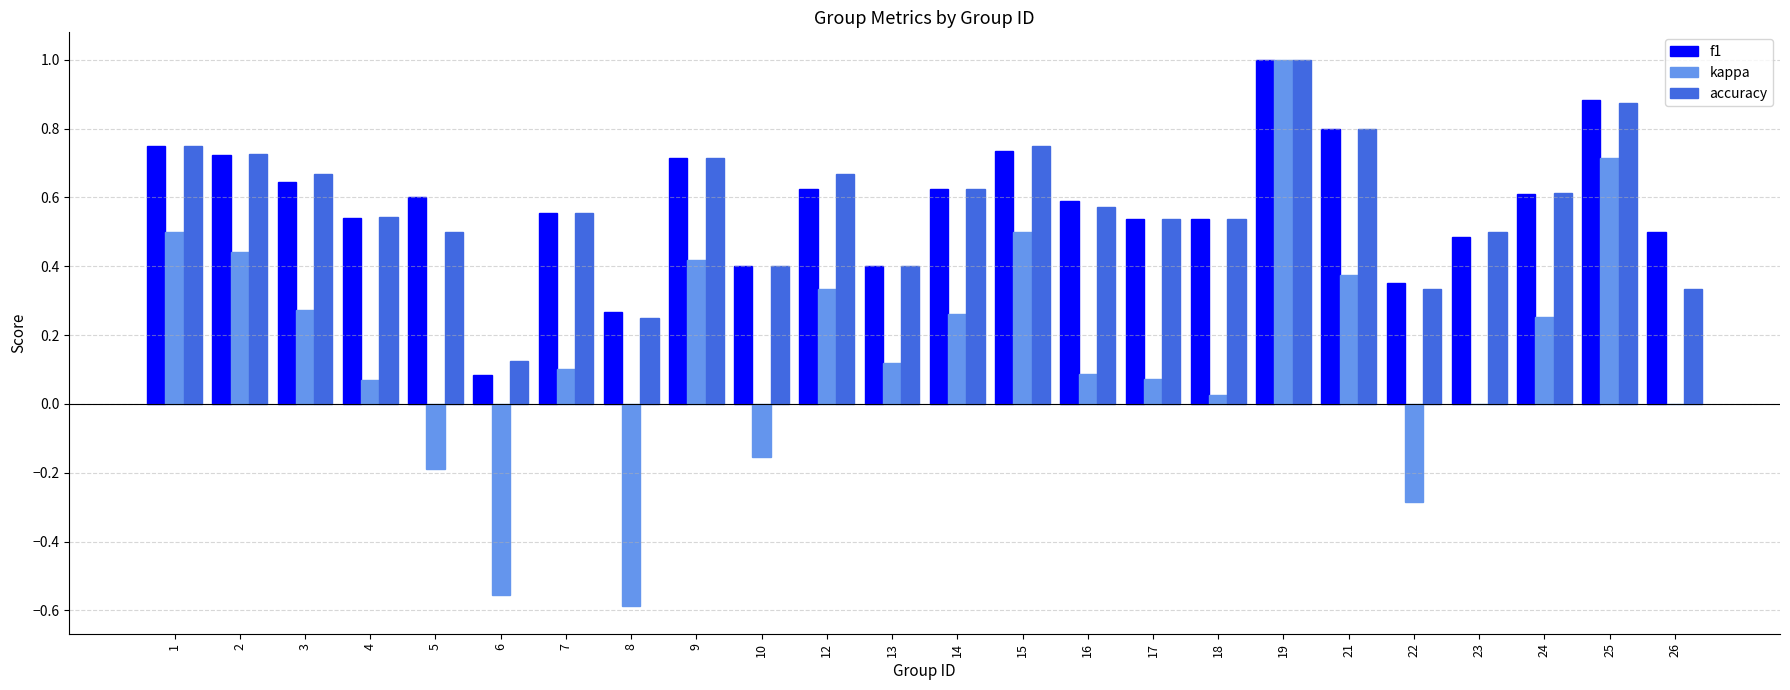

At which category is the sum across all series the highest?

19